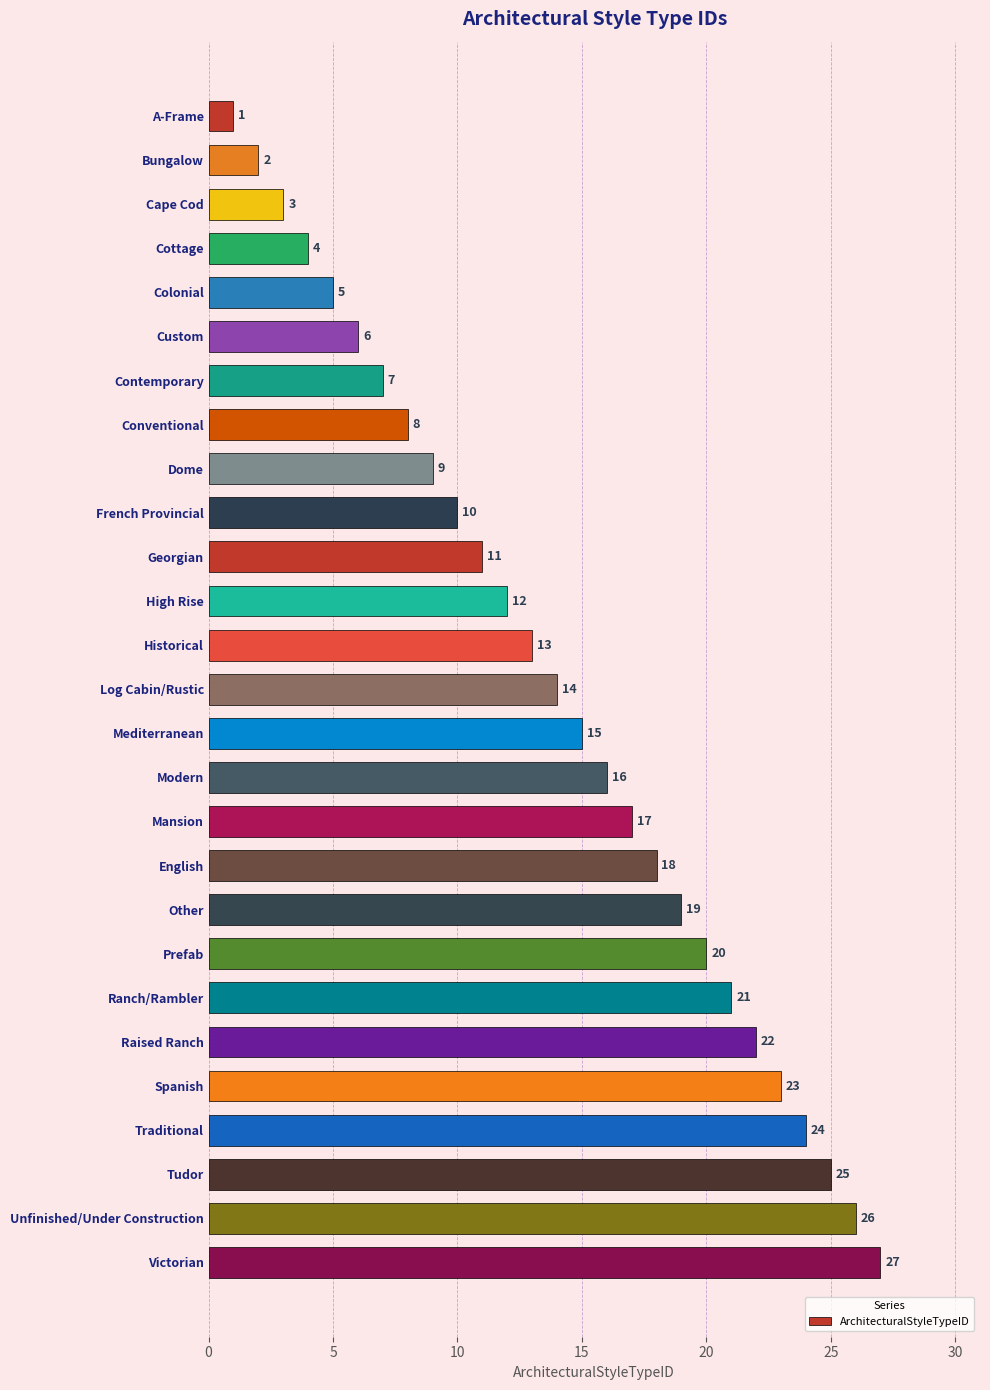

What is the smallest value displayed?

1